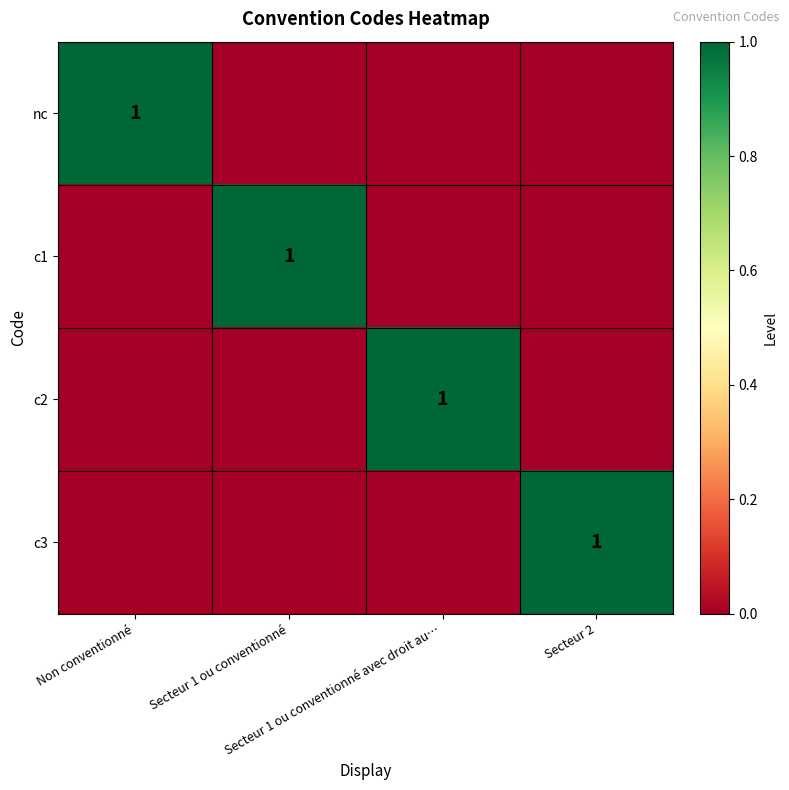

Rank the categories by c3 value from lowest to highest.

Non conventionné, Secteur 1 ou conventionné, Secteur 1 ou conventionné avec droit au…, Secteur 2